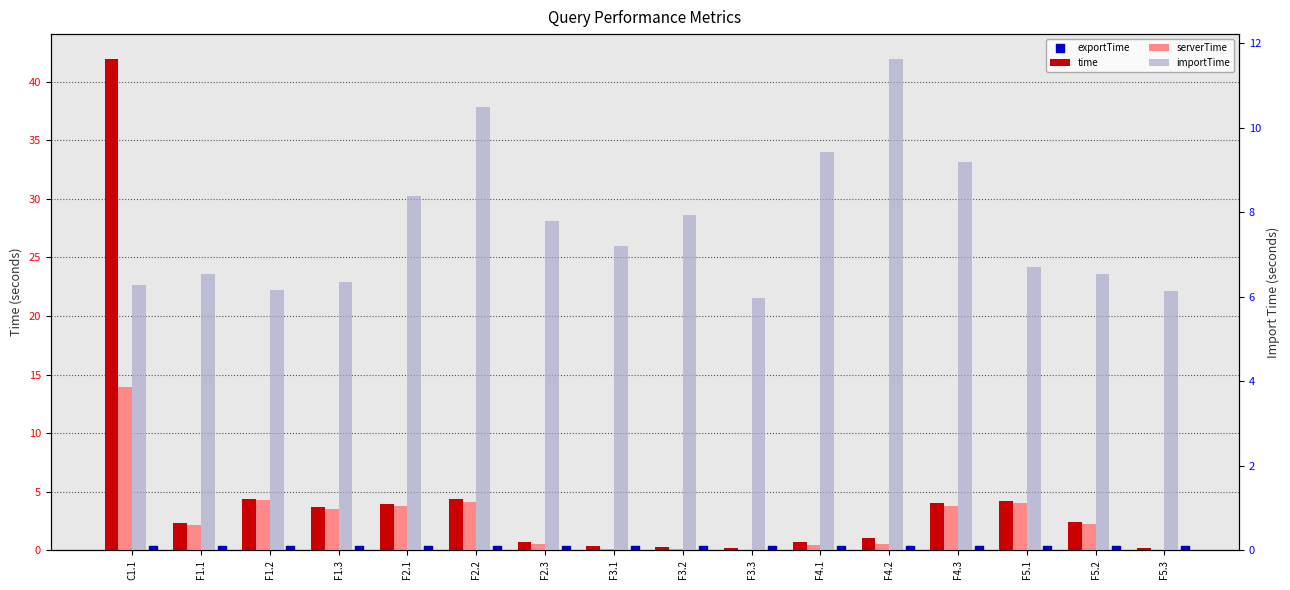

Which series reaches the maximum Y coordinate?

time